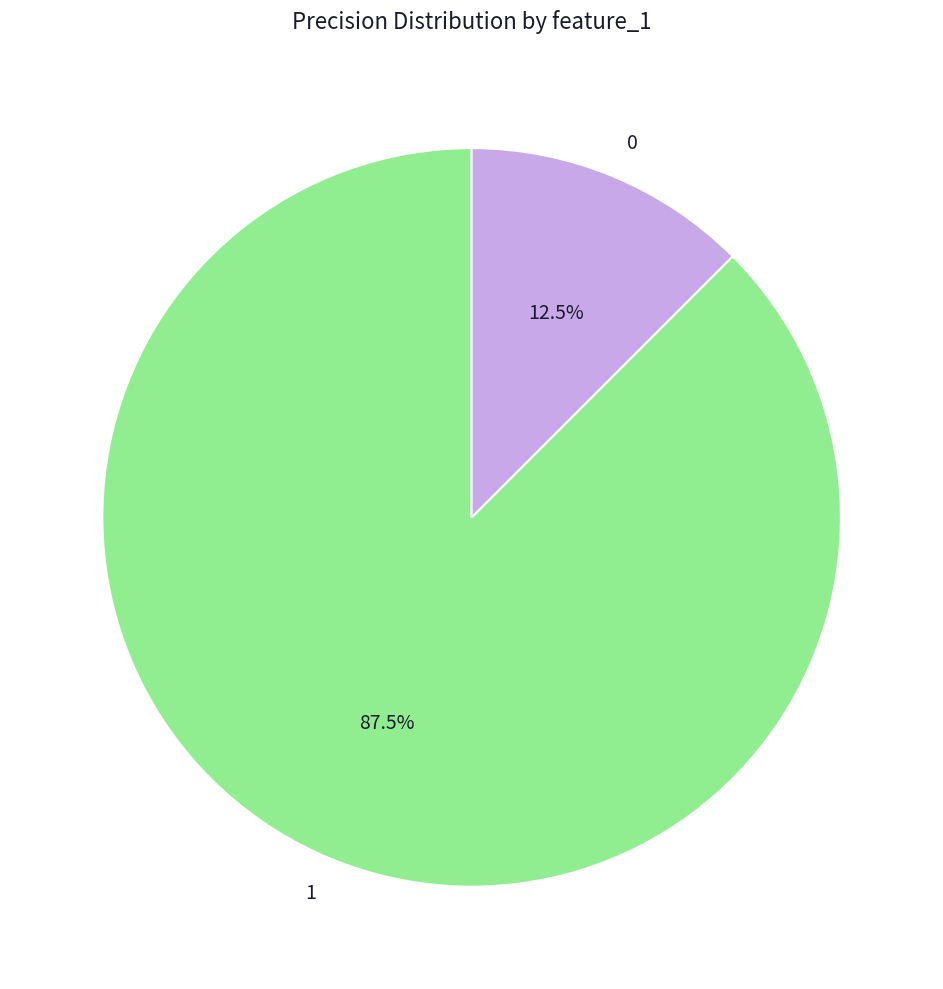

Does 1 represent more than half of the total?

Yes